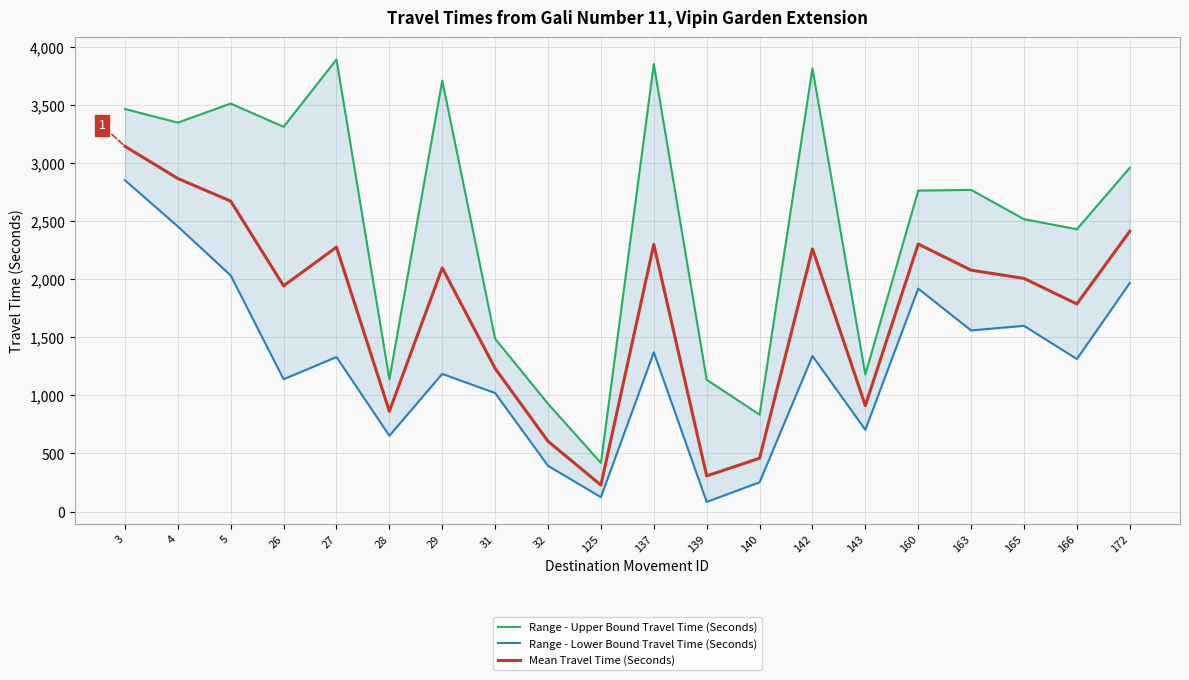

Does the chart display data point markers on the line(s)?

No